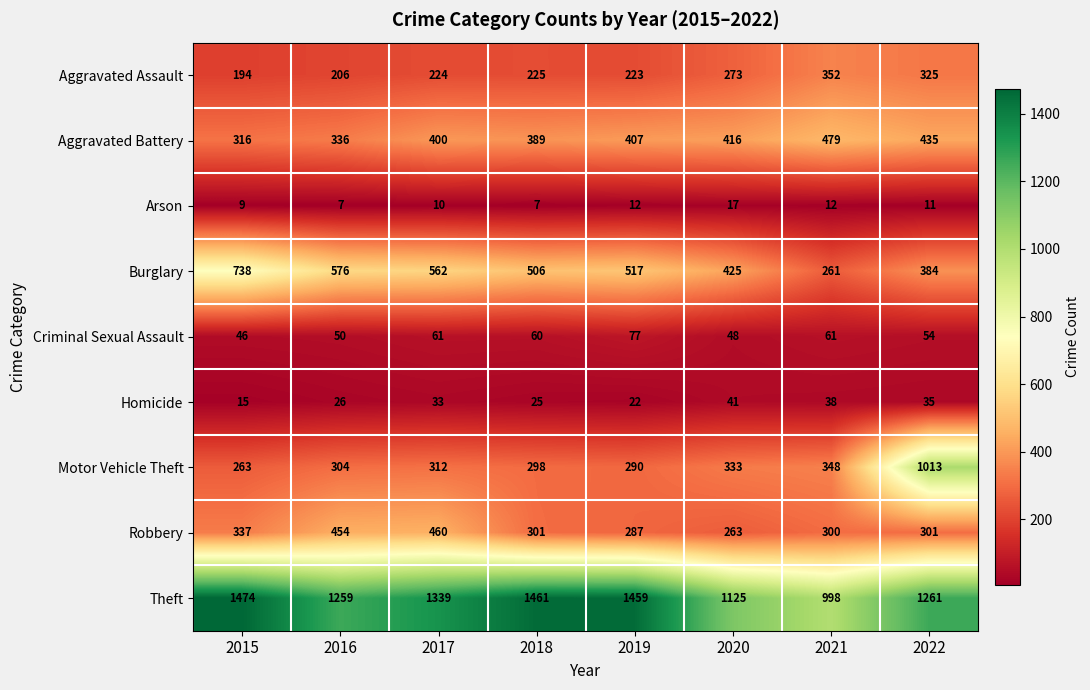

What is the total value across all series at 2021?

2849